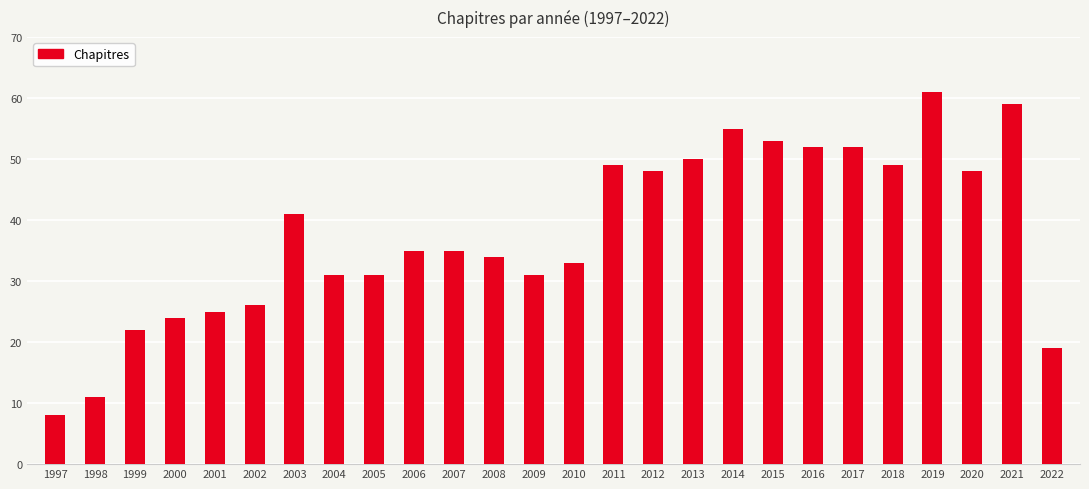

At which label does the data first exceed 35?

2003